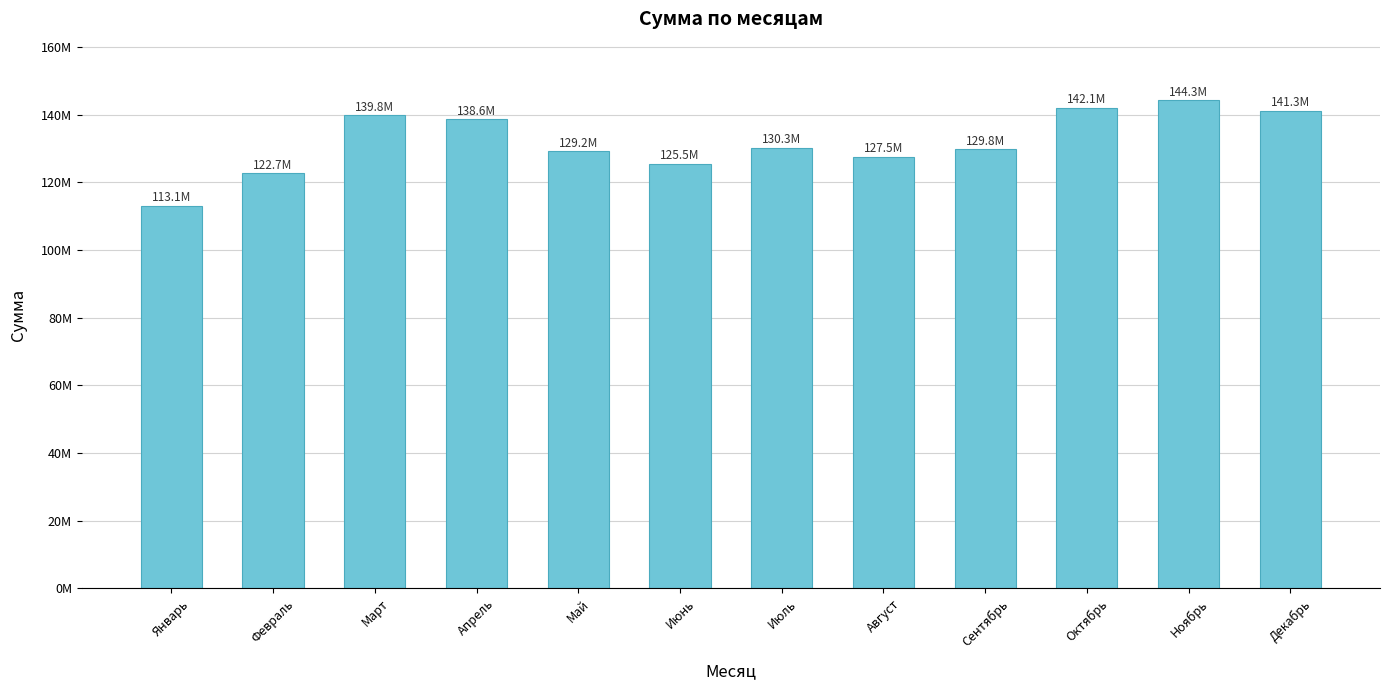

List the labels in order of value, largest first.

Ноябрь, Октябрь, Декабрь, Март, Апрель, Июль, Сентябрь, Май, Август, Июнь, Февраль, Январь